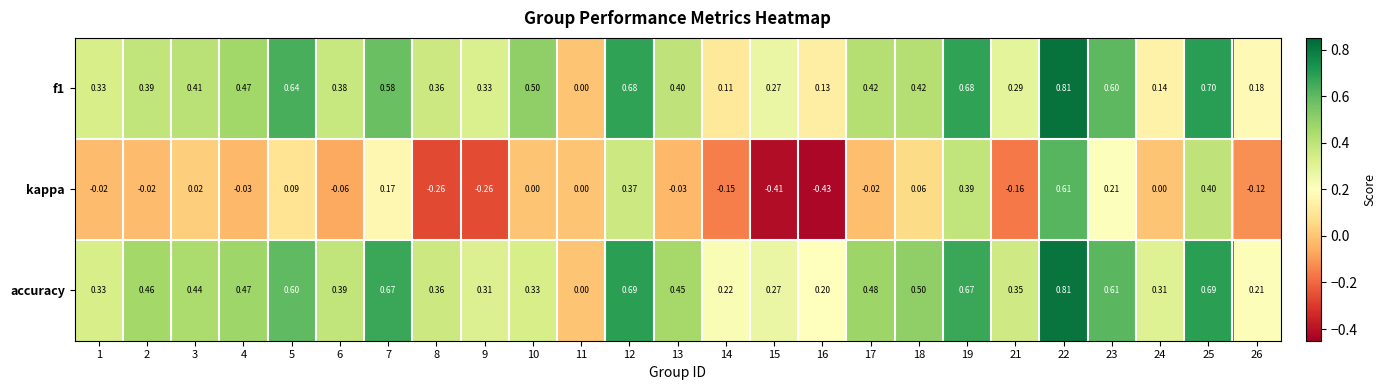

Between 7 and 16, which series saw the biggest shift?

kappa